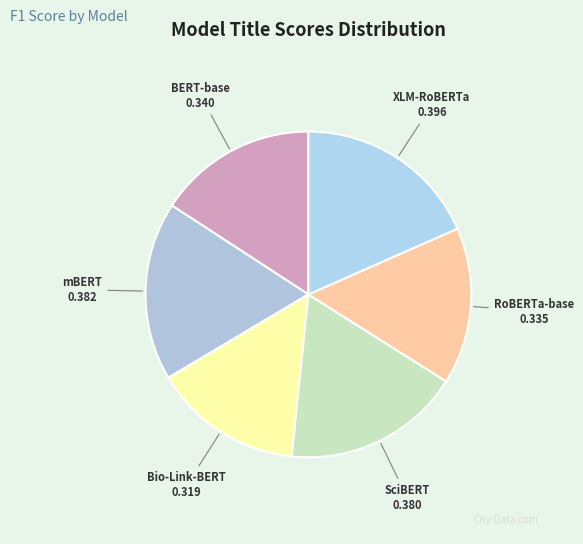

Which category has the smallest portion of the pie?

Bio-Link-BERT